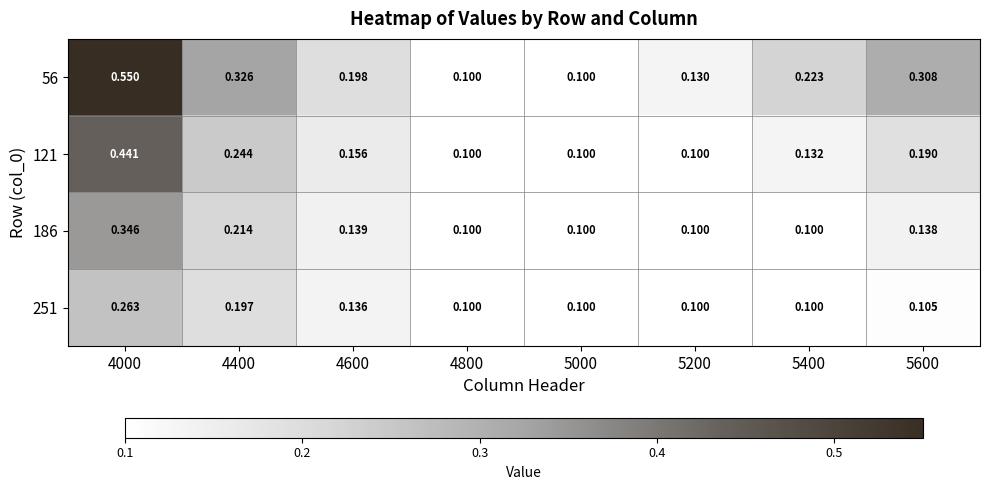

Is the value of 186 at 4400 greater than the value of 251 at 5600?

Yes